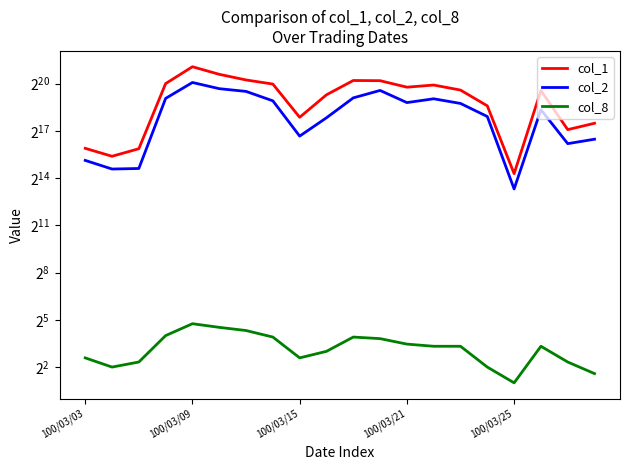

What is the label of the 6th point from the left?

5